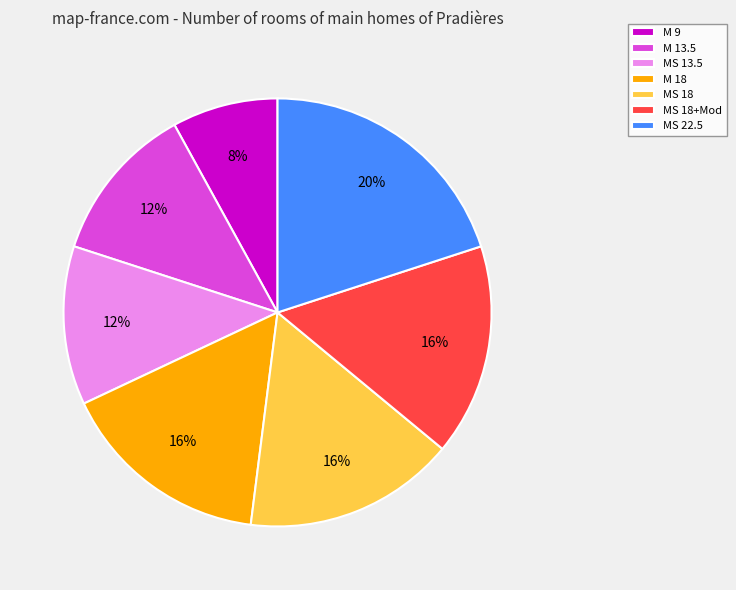

To the nearest percent, what is the average slice percentage?

14%